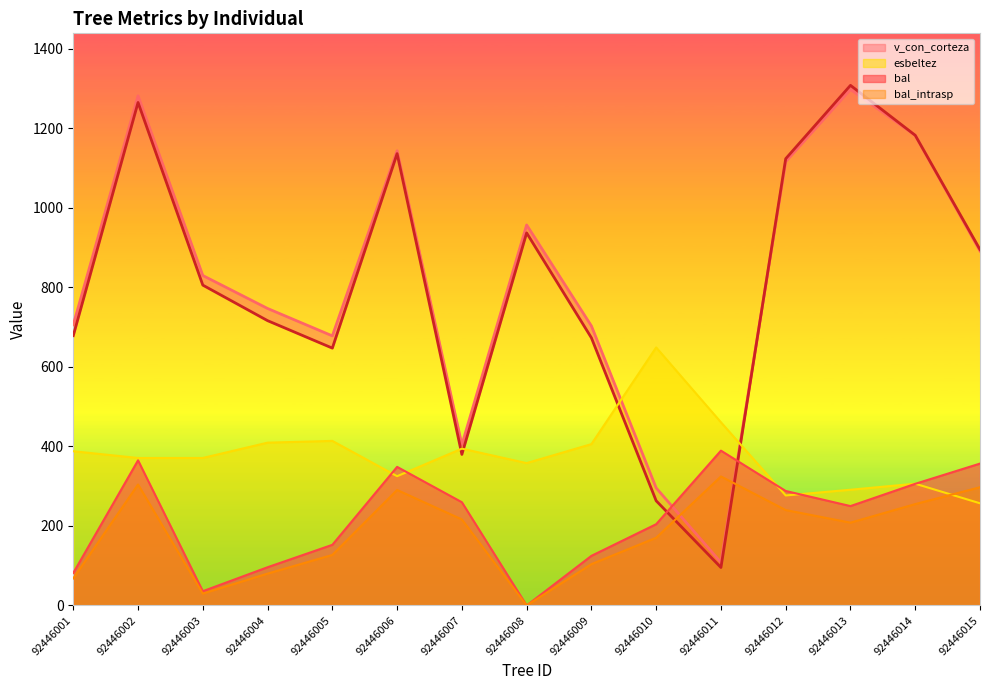

True or false: bal_intrasp and bal cross at least once.

False